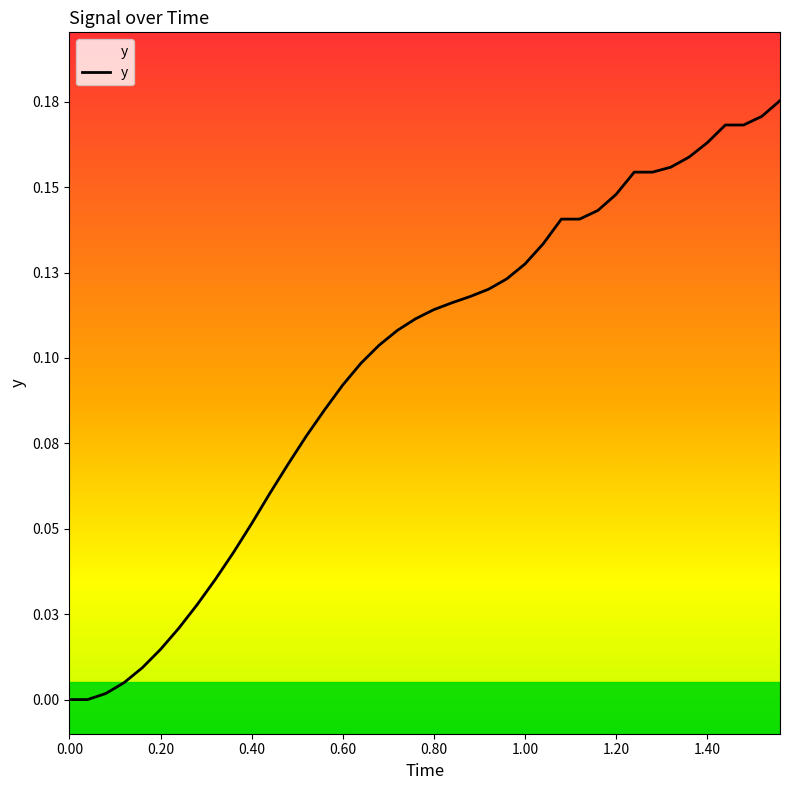

Does the chart display data point markers on the line(s)?

No